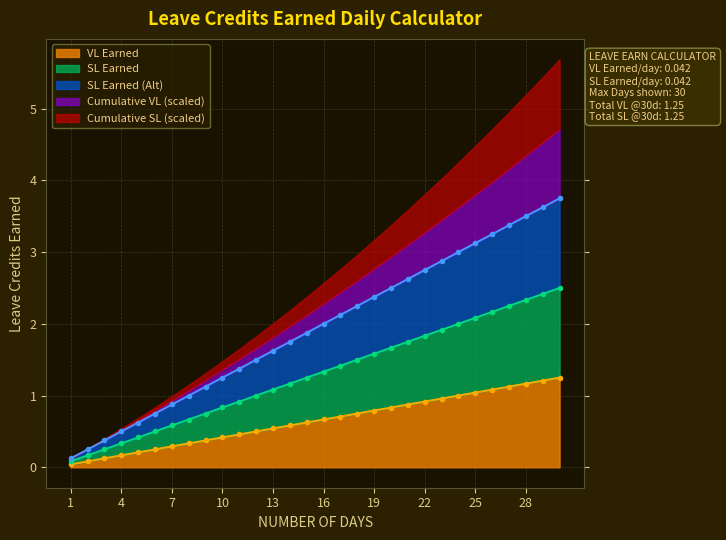

List the labels in order of SL Earned (Alt) value, smallest first.

1, 2, 3, 4, 5, 6, 7, 8, 9, 10, 11, 12, 13, 14, 15, 16, 17, 18, 19, 20, 21, 22, 23, 24, 25, 26, 27, 28, 29, 30